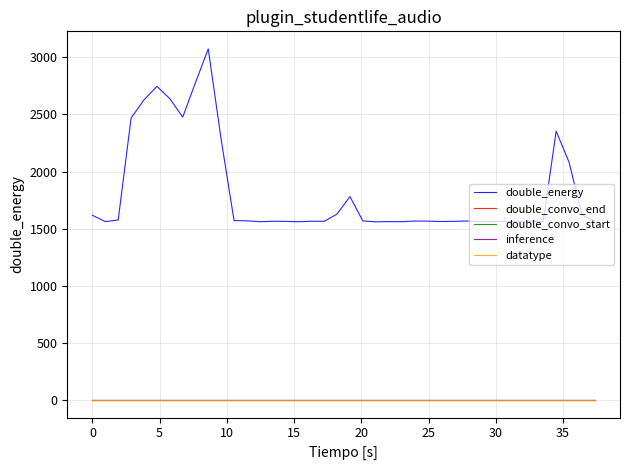

Does the chart have visible grid lines?

Yes